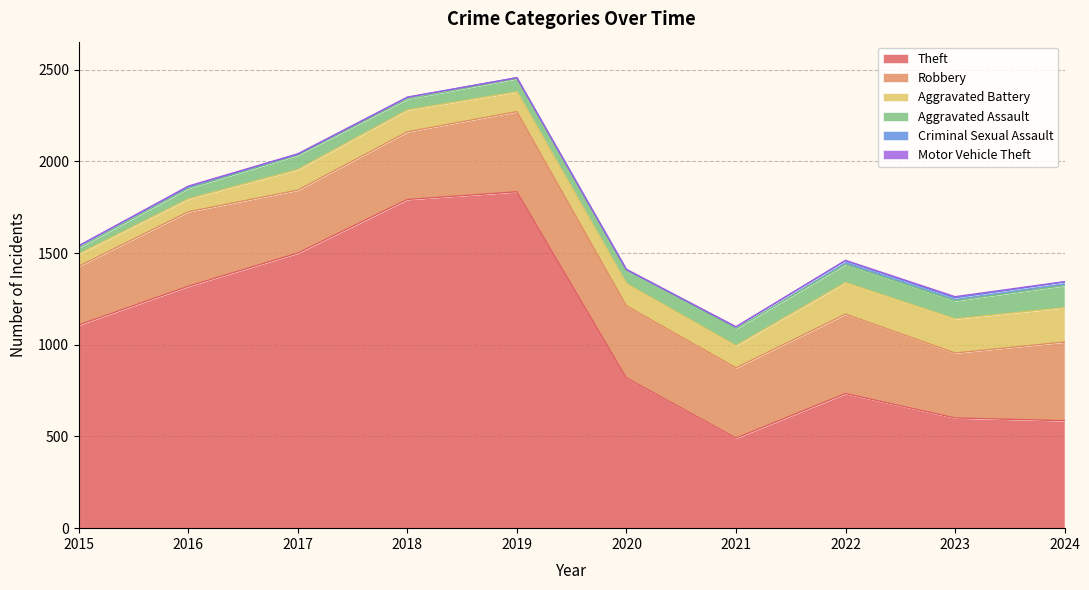

How many categories are shown in the chart?

10